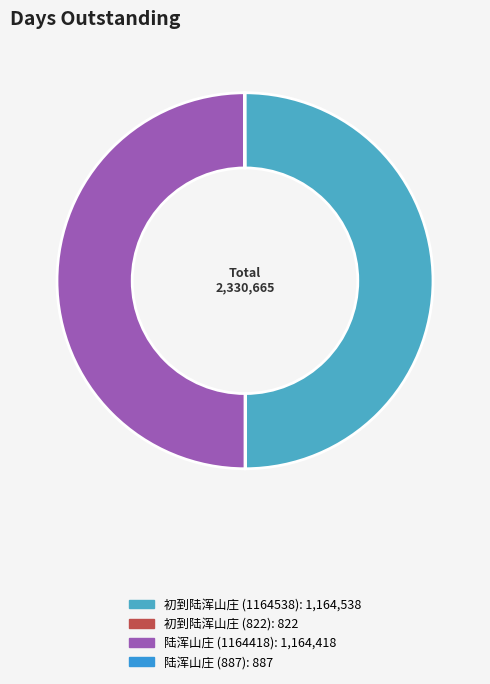

How many slices are in this pie chart?

4